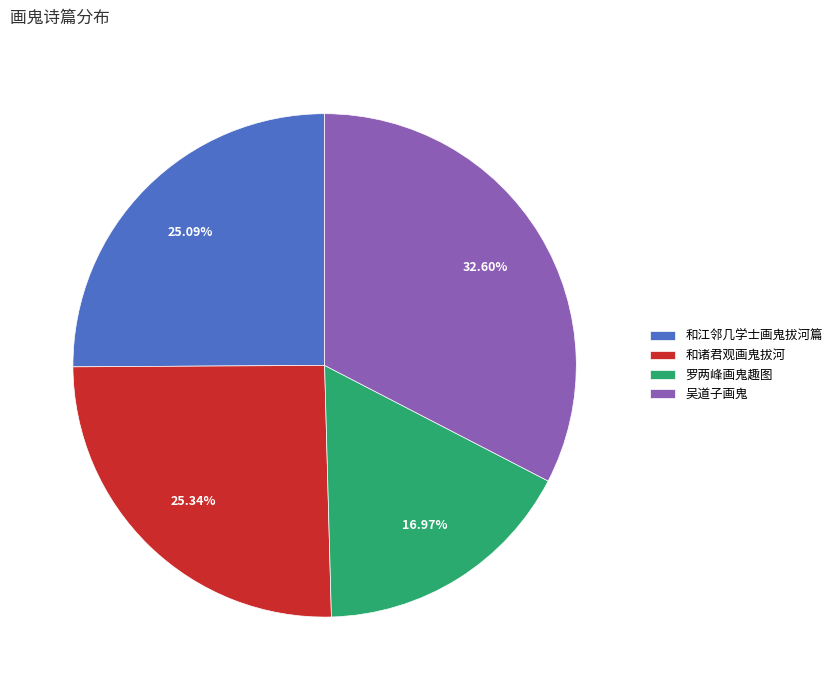

What percentage do 吴道子画鬼 and 罗两峰画鬼趣图 together represent?

49.6%